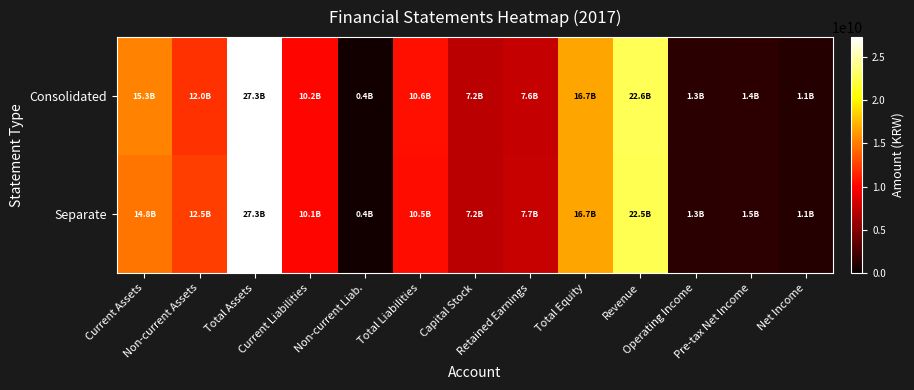

Between Total Assets and Net Income, which series saw the biggest shift?

Consolidated